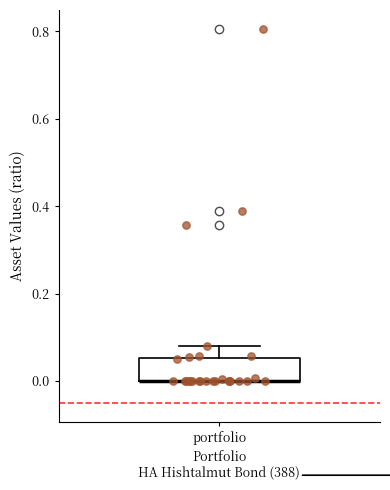

Read this box plot against the y-axis: the position of the median line, the range covered by the box, and the ends of both whiskers. The values are not printed on the chart, so give them approximately, as read against the axis.

median 0.00 (drawn on the box's lower edge), box 0.00 to 0.06, whiskers 0.00 to 0.08